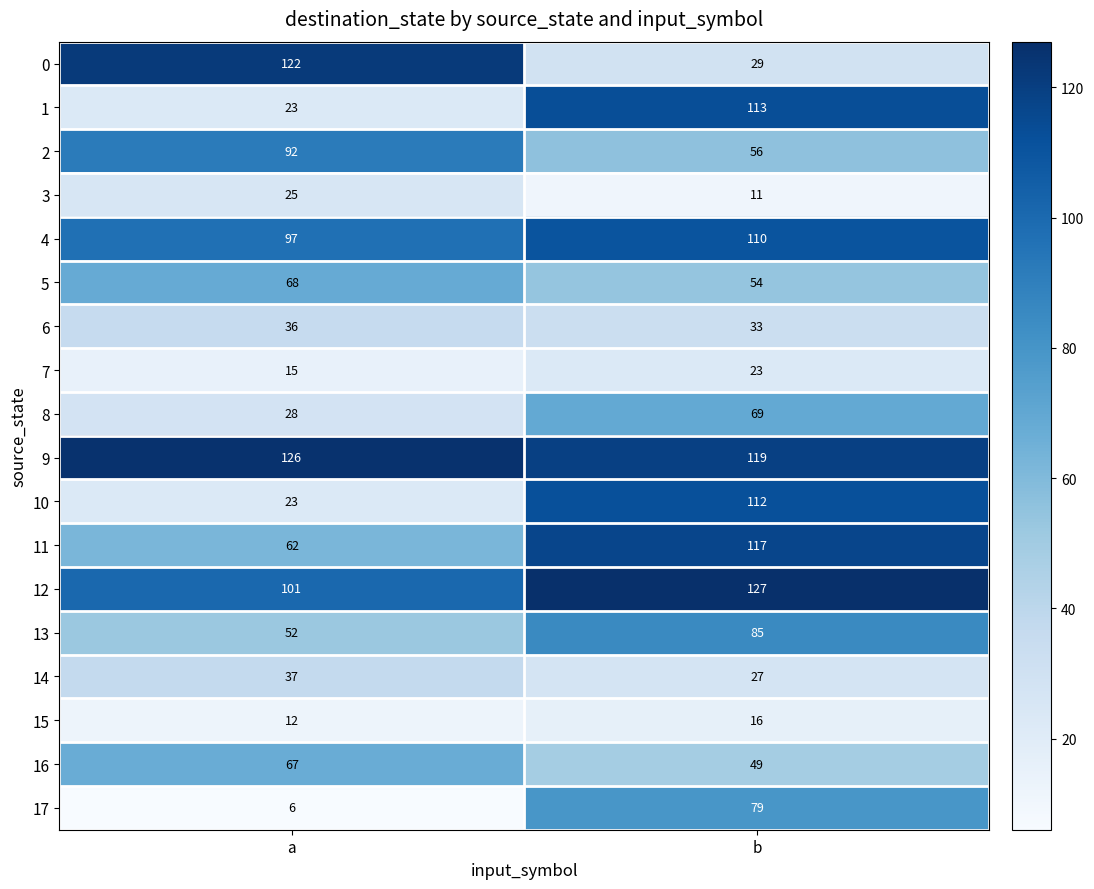

The 1 series shows 23 at a. True or false?

True